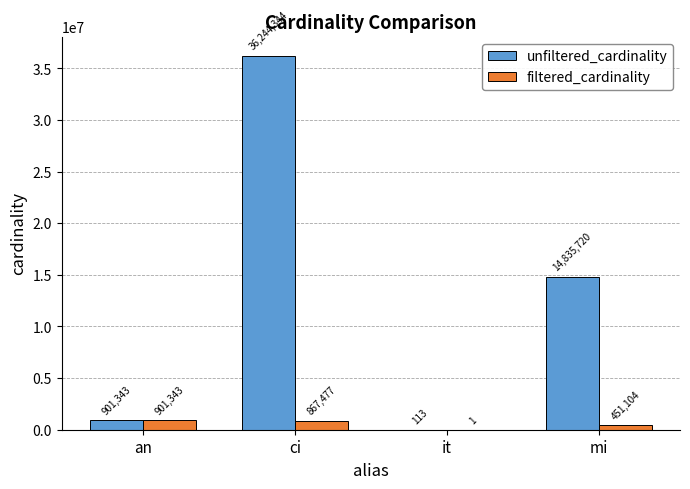

What is the spread (max minus min) of values at ci?

35376867